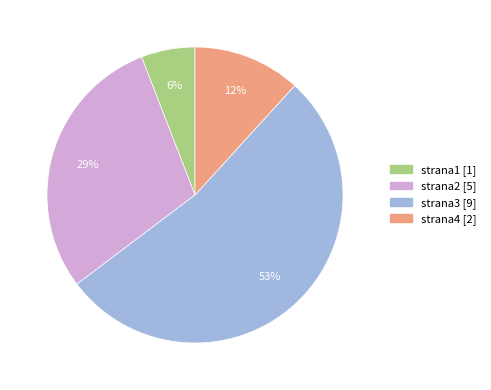

True or false: strana2 accounts for 22% of the total.

False